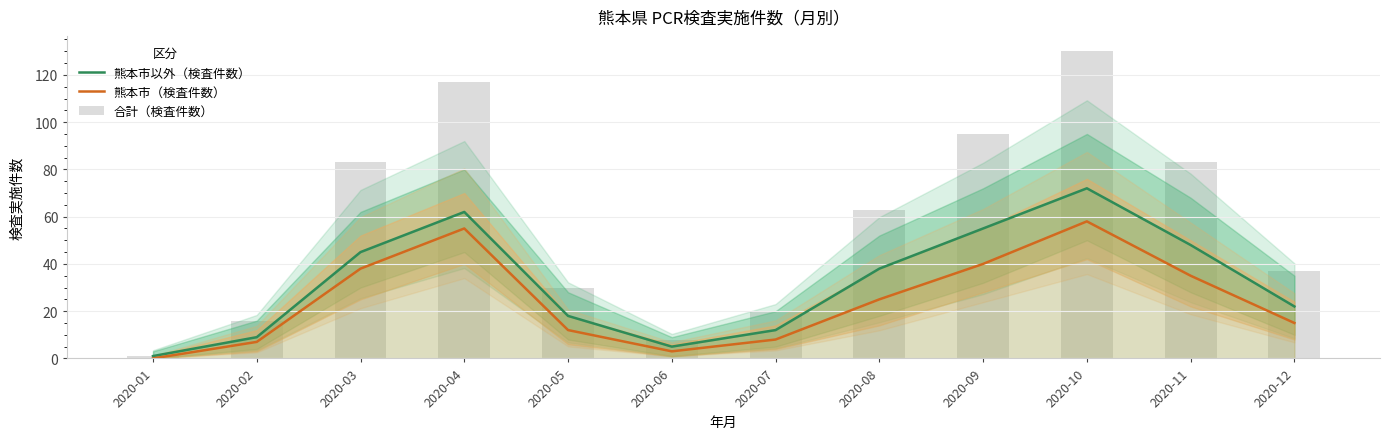

Reading right to left, extract all data points from this chart.

熊本市以外（検査件数）: 2020-12=22	2020-11=48	2020-10=72	2020-09=55	2020-08=38	2020-07=12	2020-06=5	2020-05=18	2020-04=62	2020-03=45	2020-02=9	2020-01=1
熊本市（検査件数）: 2020-12=15	2020-11=35	2020-10=58	2020-09=40	2020-08=25	2020-07=8	2020-06=3	2020-05=12	2020-04=55	2020-03=38	2020-02=7	2020-01=0
合計（検査件数）: 2020-12=37	2020-11=83	2020-10=130	2020-09=95	2020-08=63	2020-07=20	2020-06=8	2020-05=30	2020-04=117	2020-03=83	2020-02=16	2020-01=1